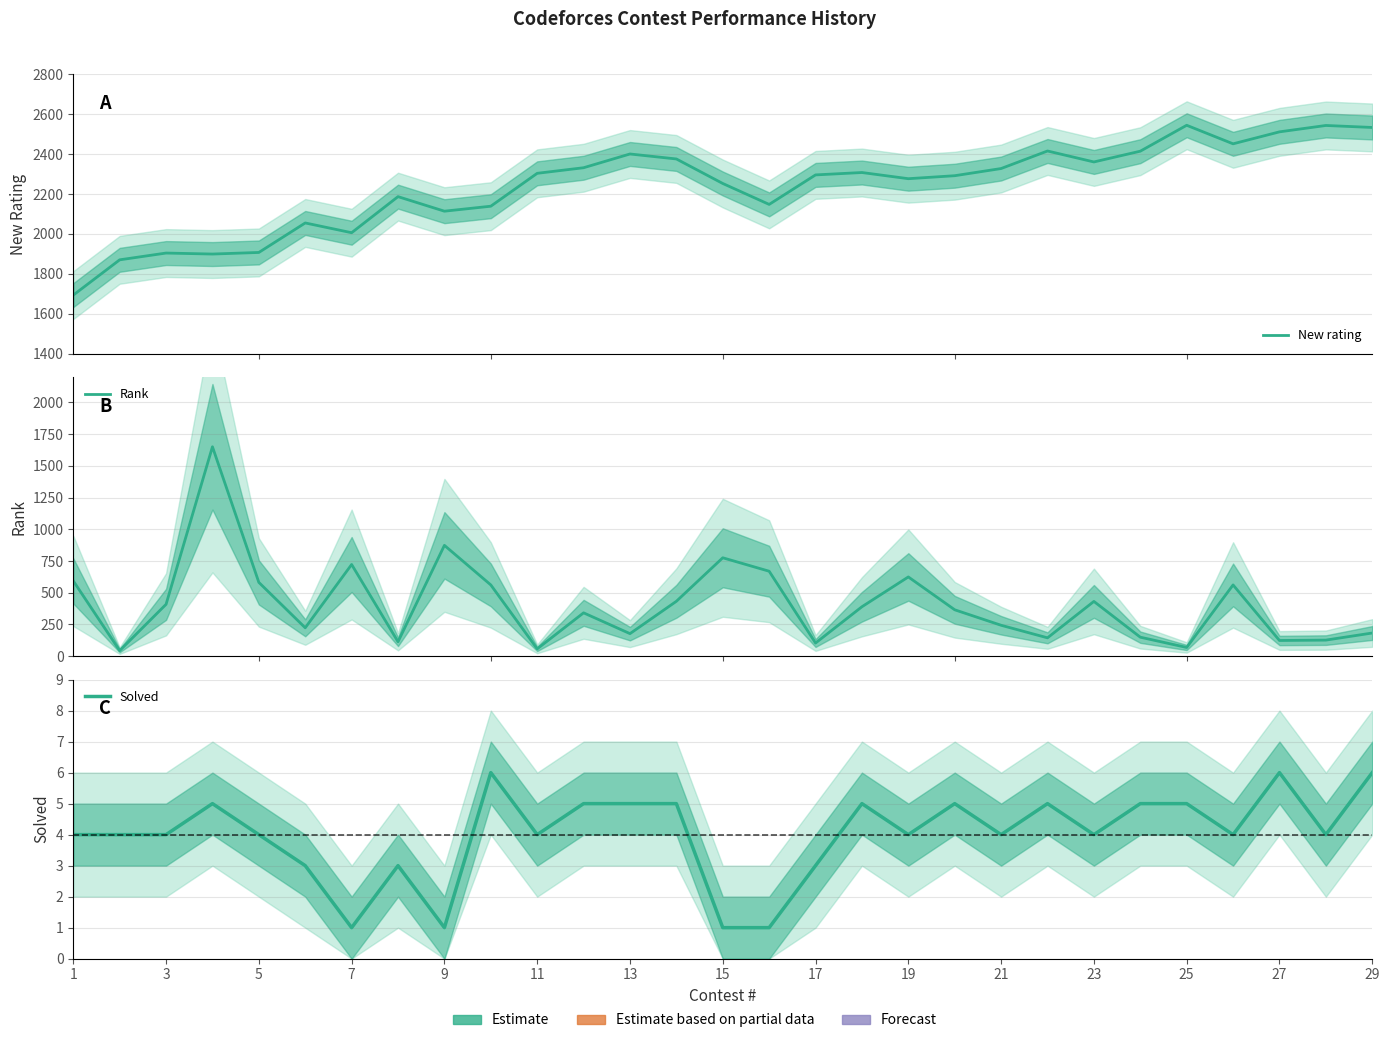

What is the approximate value of Solved at 3?

4